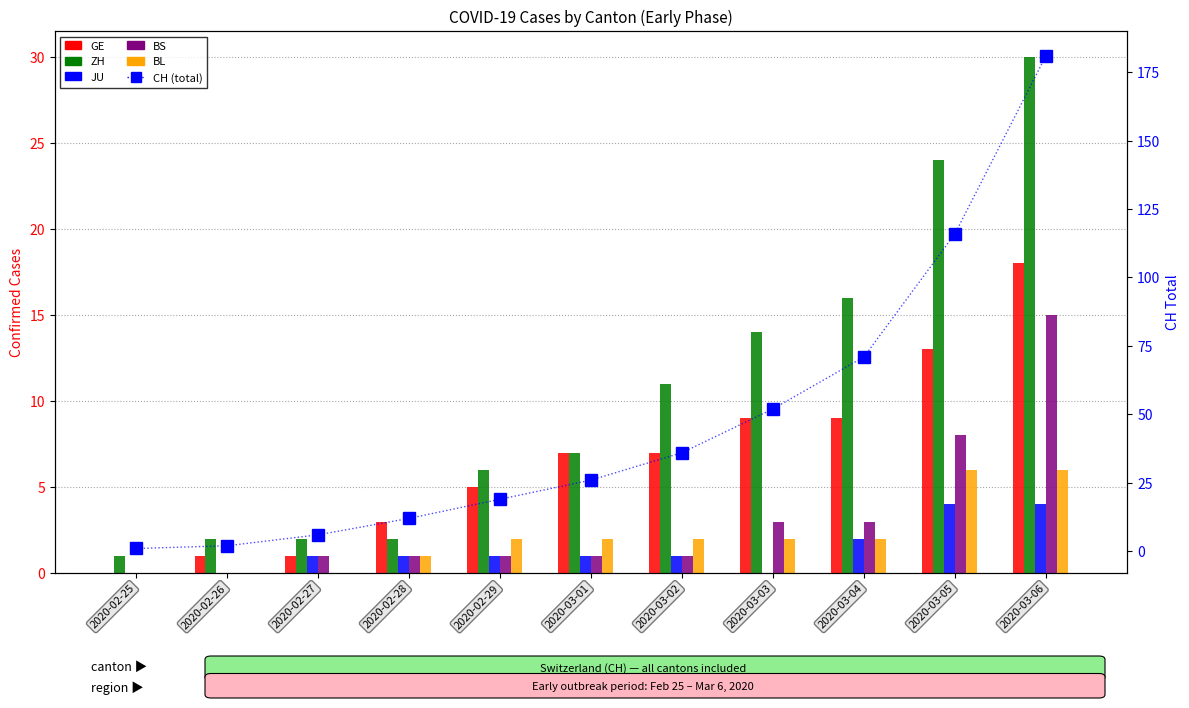

What is the sum of all CH (total) values?

522